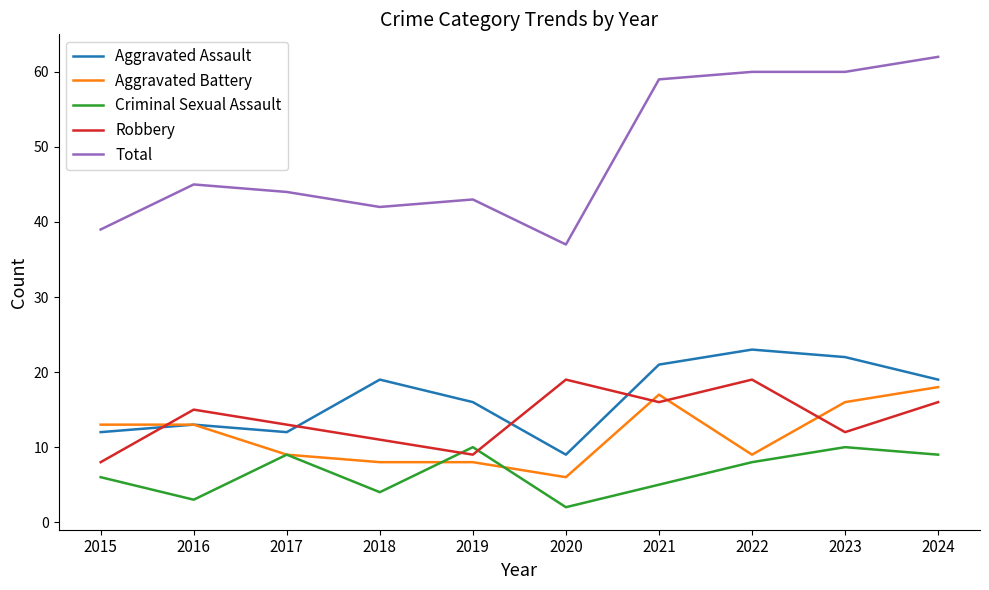

Is it true that Total equals 39 at 2015?

True